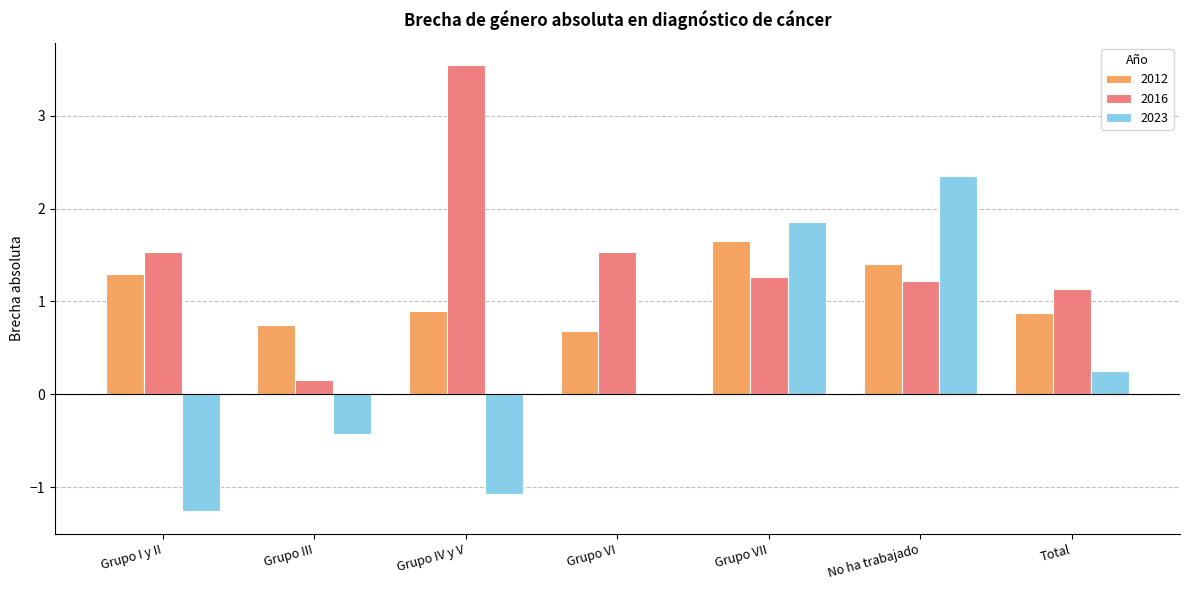

Between Grupo VI and No ha trabajado, which series saw the biggest shift?

2023